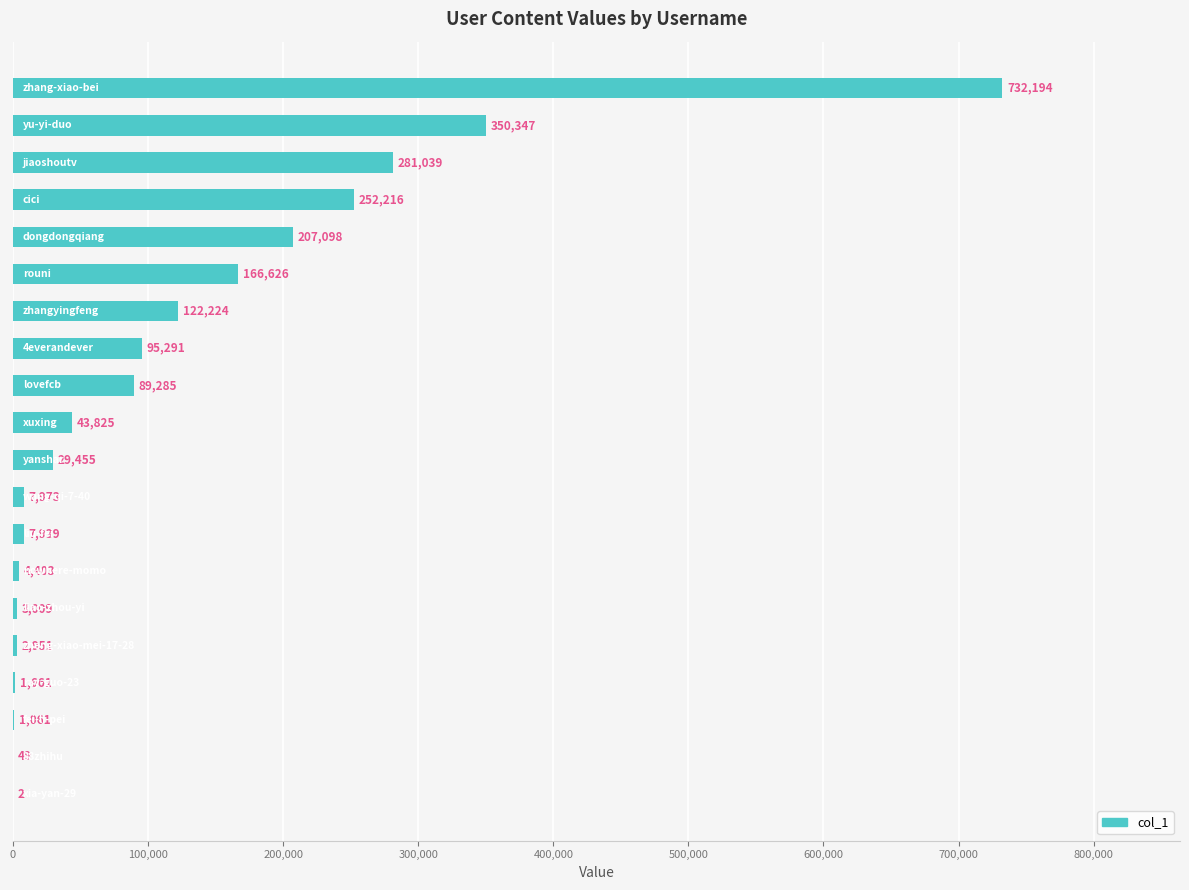

What is the sum of all values?

2398648